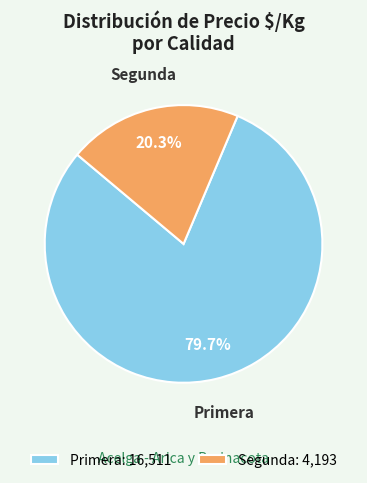

What portion of the pie excludes Primera: 16,511?

20.3%